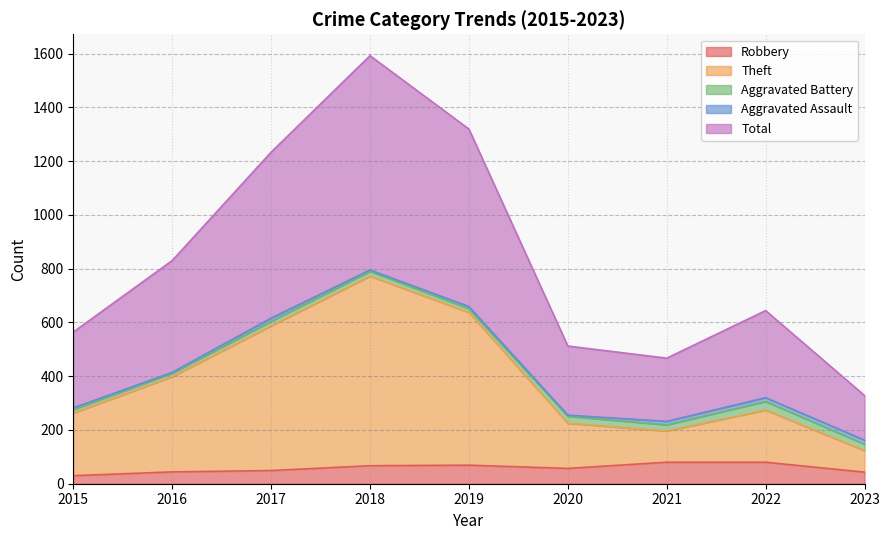

True or false: Robbery has a value of 67 at 2018.

True